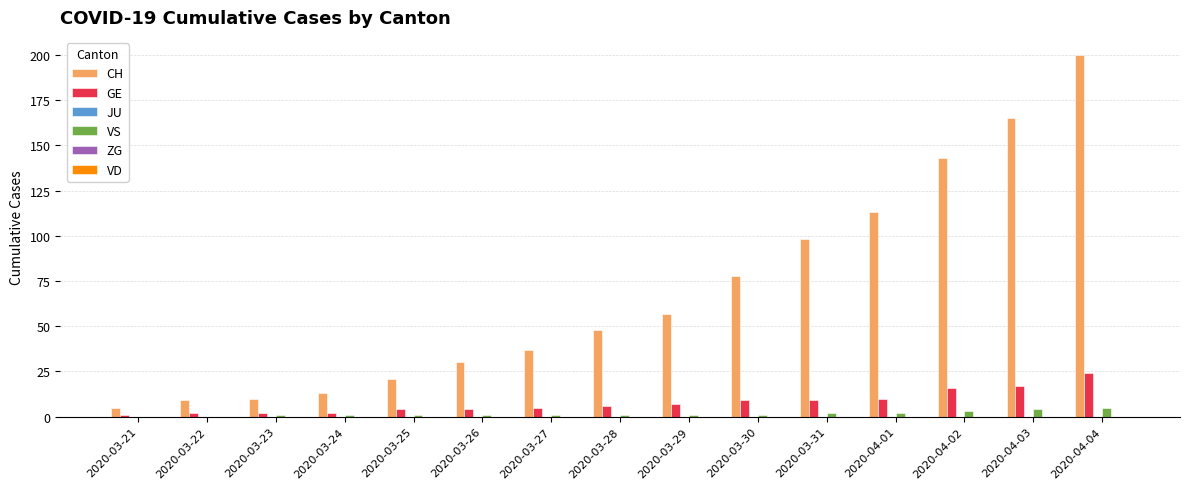

Between 2020-03-22 and 2020-03-30, which series saw the biggest shift?

CH